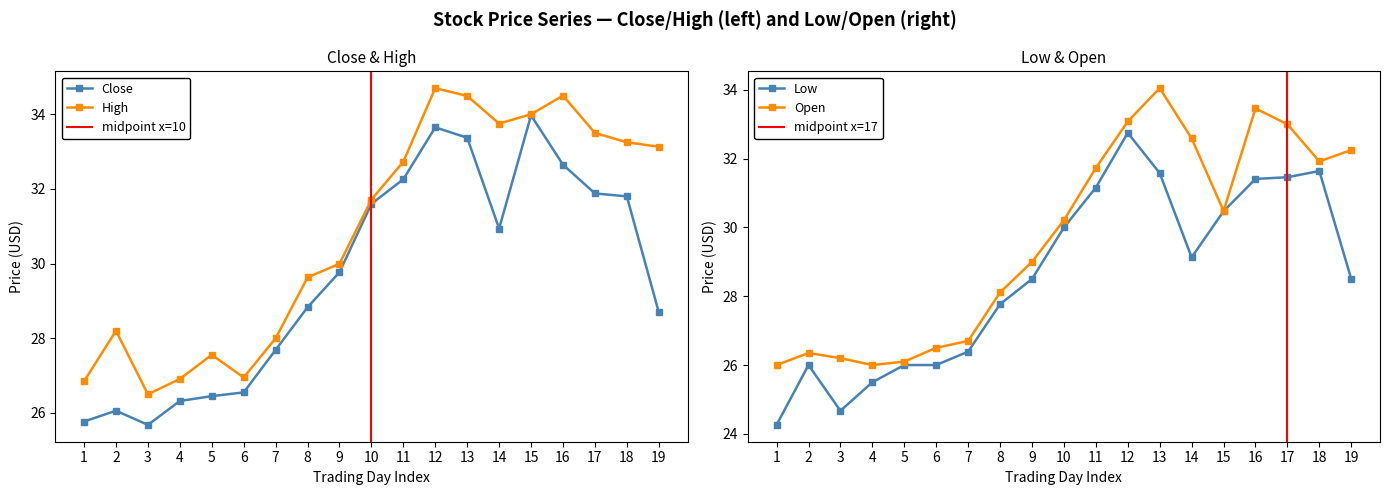

The value of High at 16 is 46.2. True or false?

False